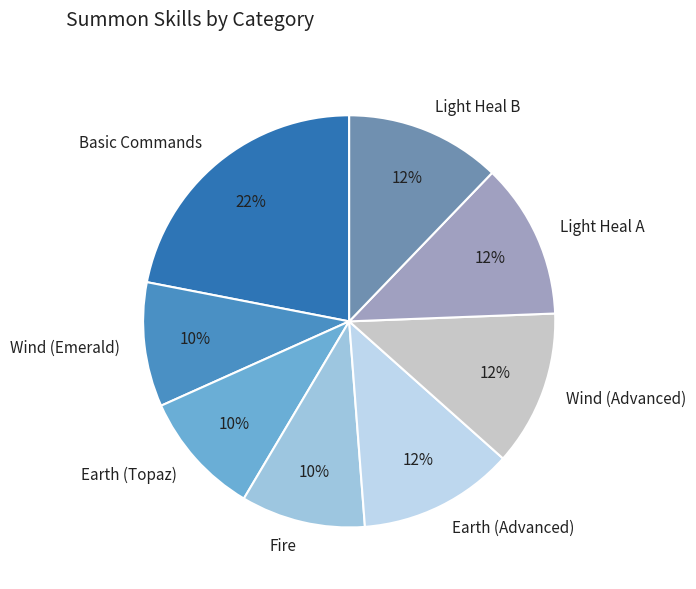

Is it true that Earth (Topaz) is 10% of the pie?

True